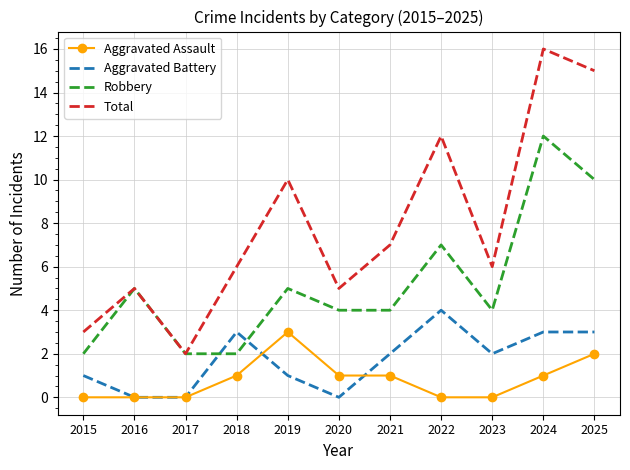

Which series has the largest range (max minus min)?

Total